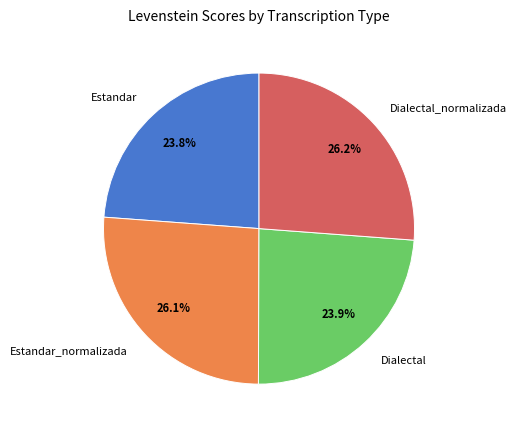

Is it true that Dialectal_normalizada is 18% of the pie?

False